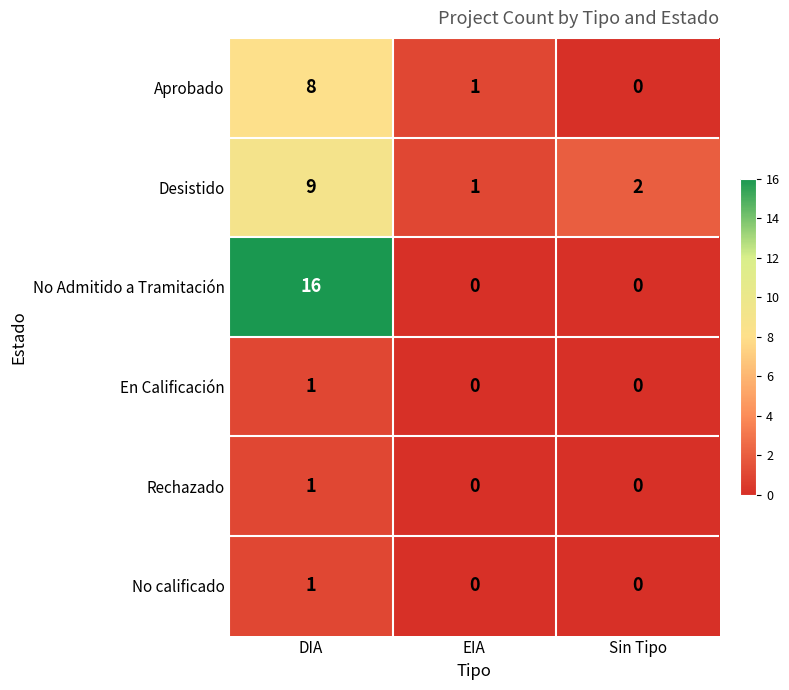

Which series has the widest spread of values?

No Admitido a Tramitación